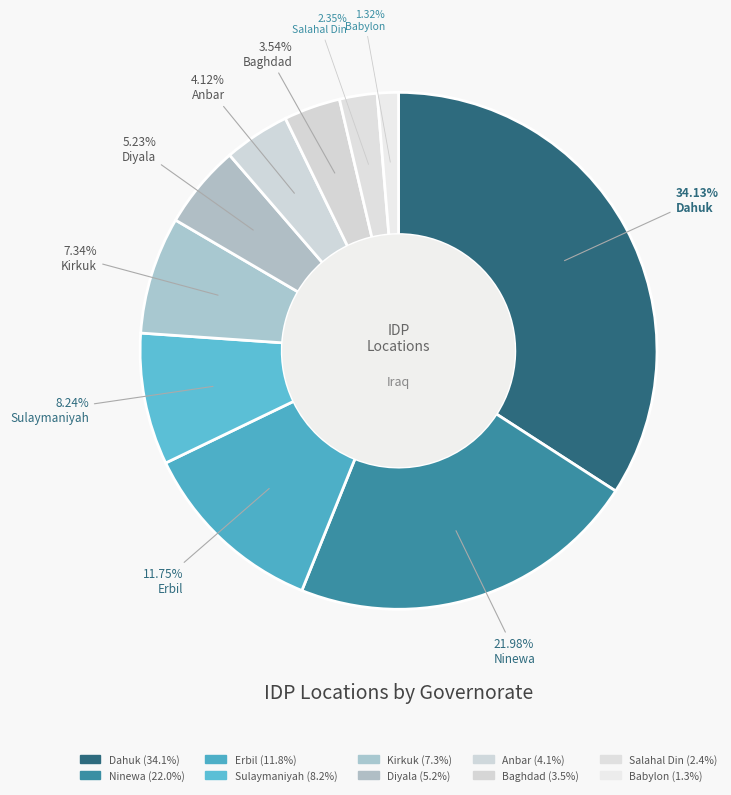

Is it true that Salahal Din is 2% of the pie?

True